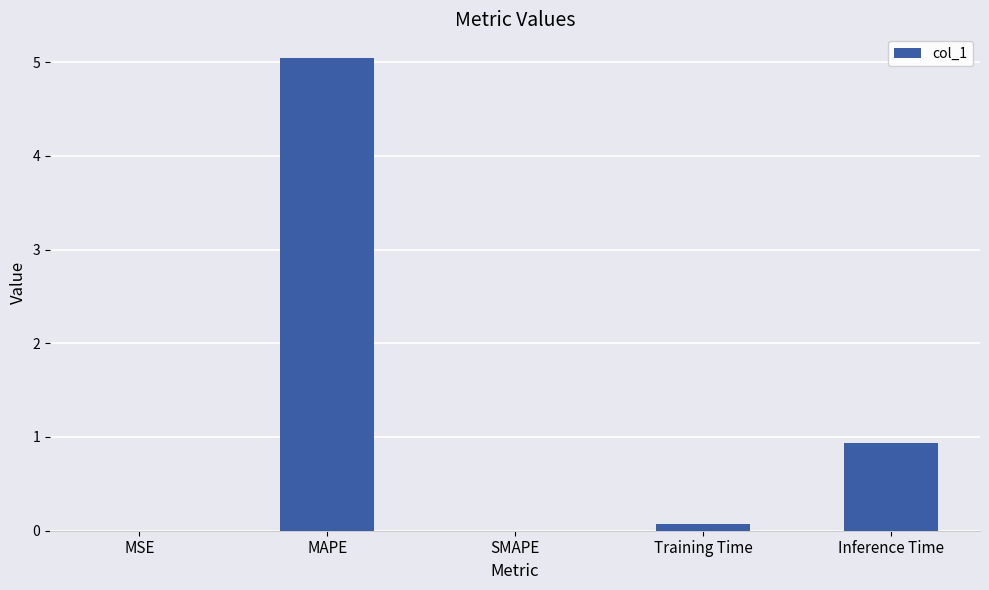

What is the sum of all values?

6.1